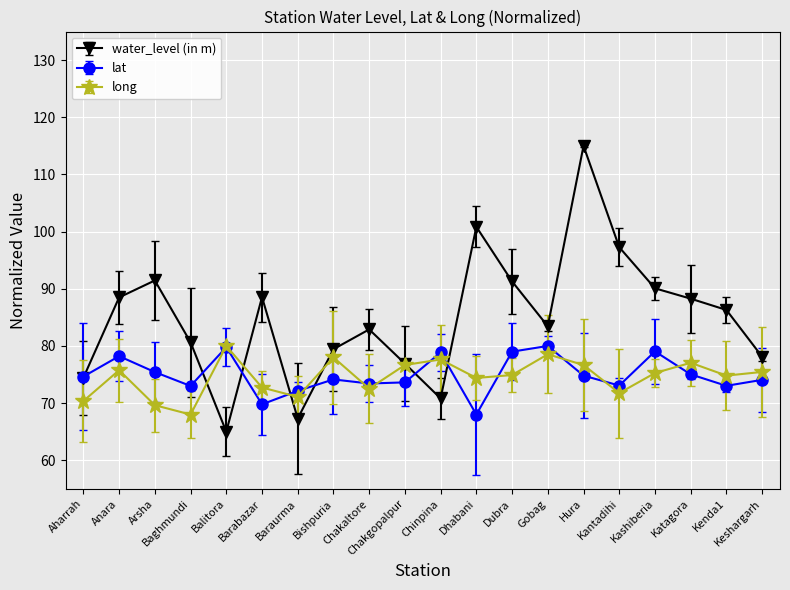

How many interior local peaks does the water_level (in m) series have?

5